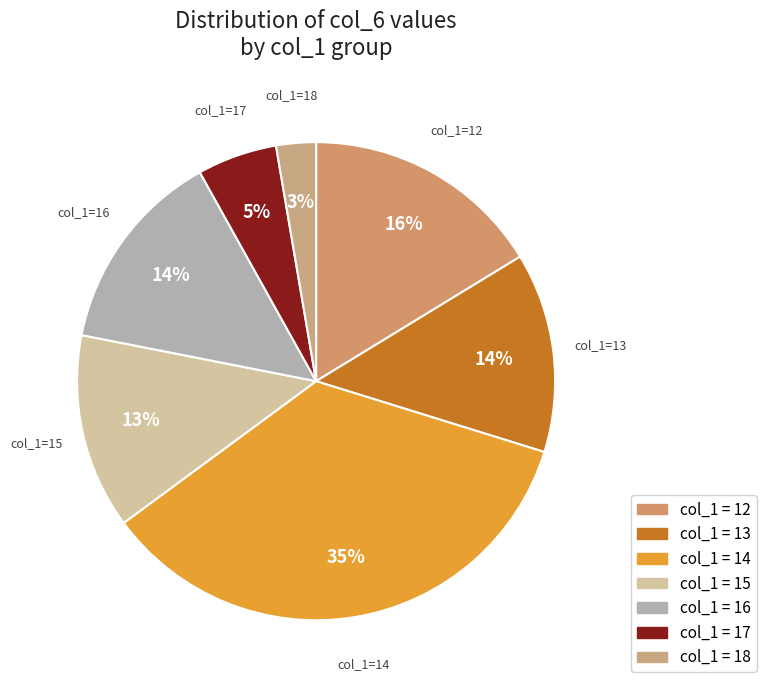

How many segments does this pie chart have?

7